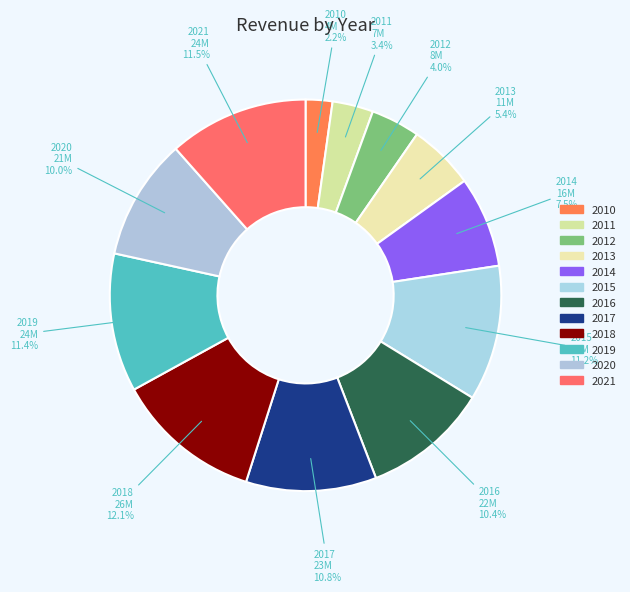

Is the sum of 2014 and 2013 greater than half?

No